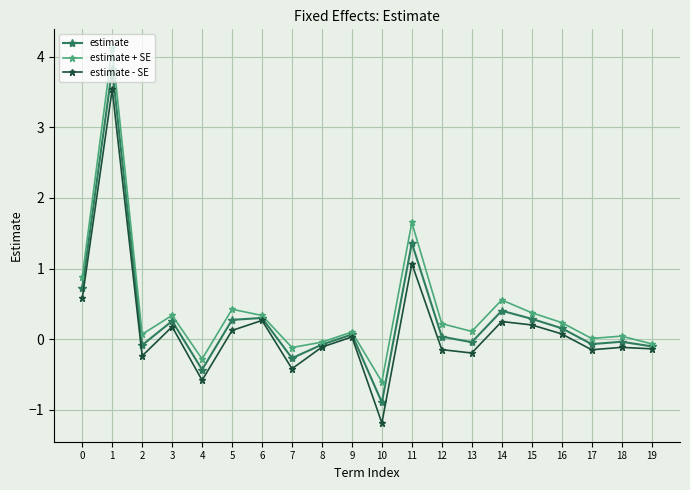

True or false: estimate + SE has more than 1 interior local peaks.

True